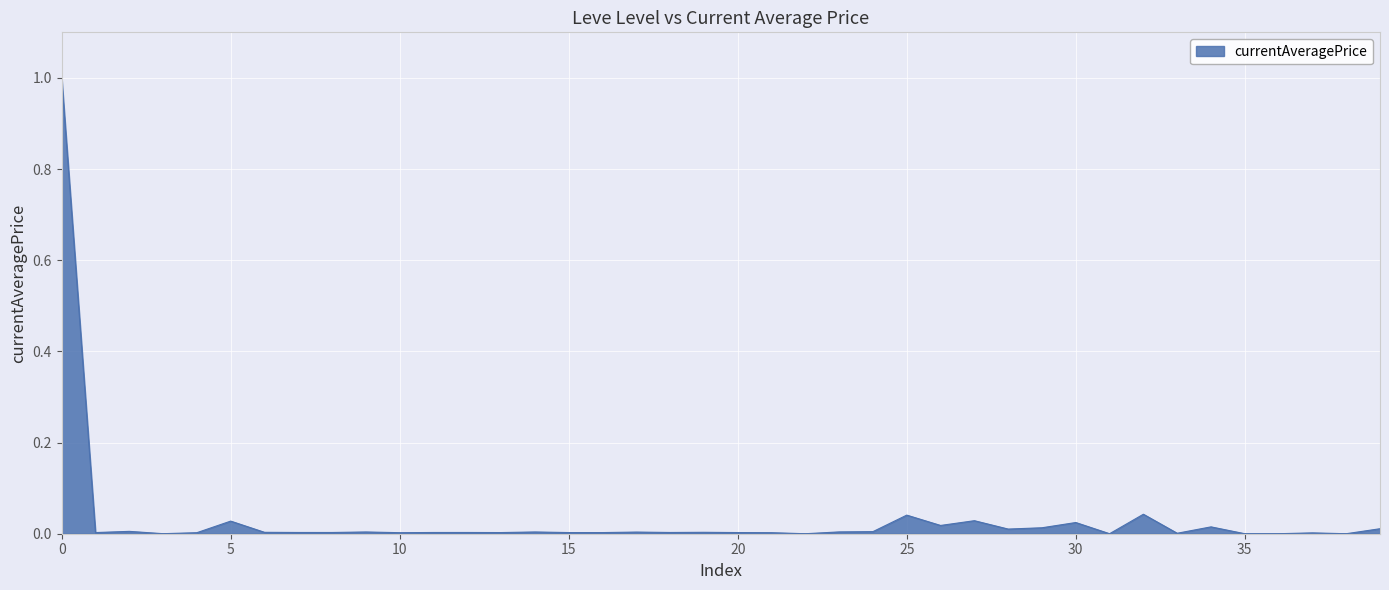

What is the maximum value shown in the chart?

1.0